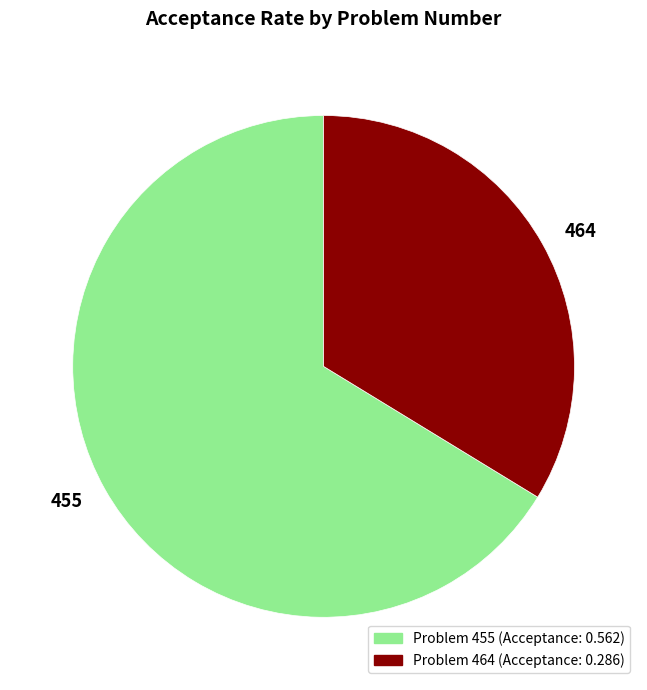

Rank the categories by value from lowest to highest.

464, 455